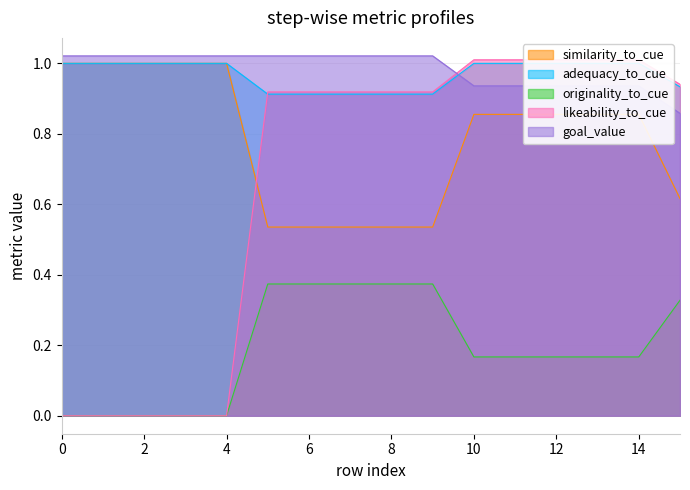

Is the value of goal_value at 2 greater than the value of originality_to_cue at 8?

Yes